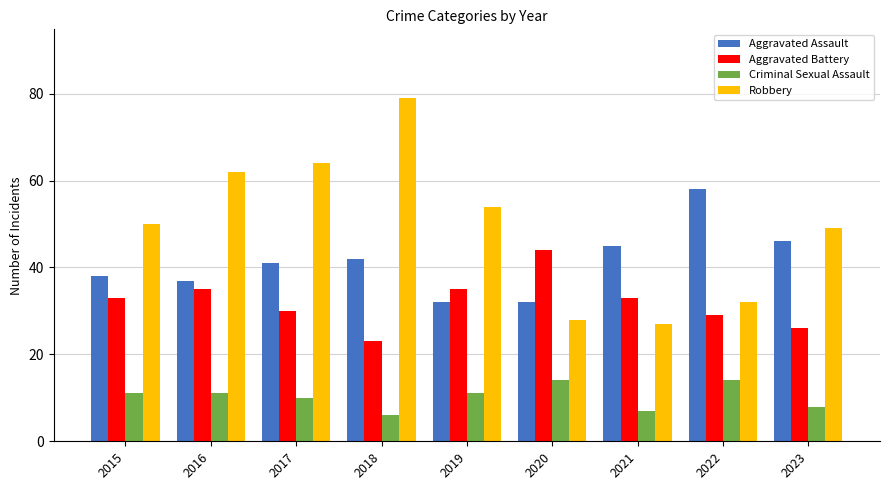

What is the minimum value for Aggravated Battery?

23